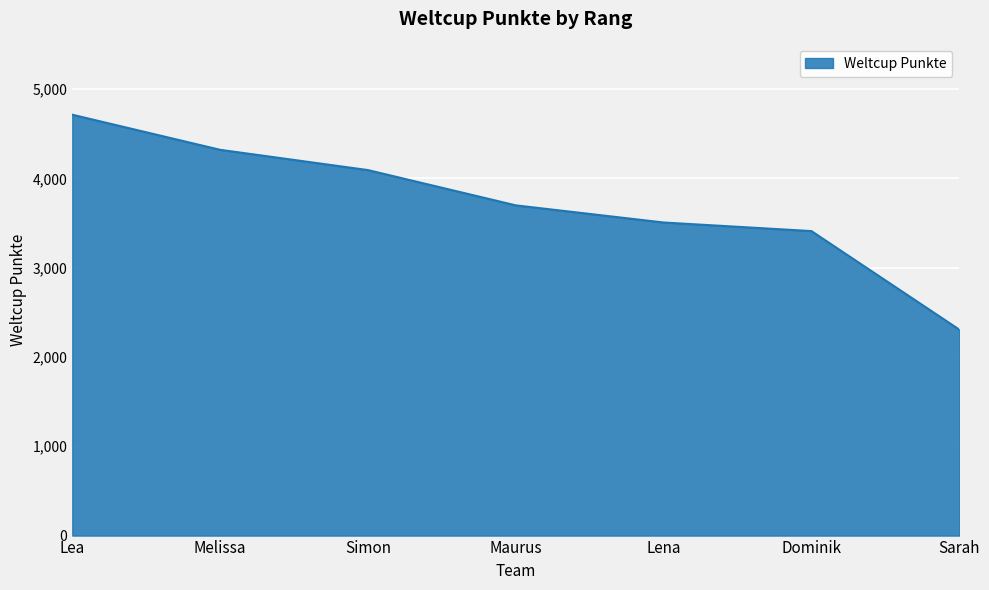

True or false: the data has more than 2 interior local peaks.

False